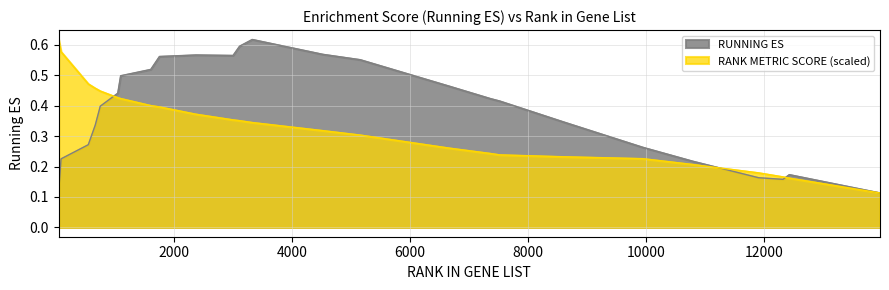

Reading left to right, transcribe all the data shown in this chart.

49=0.1	90=0.2	551=0.3	668=0.3	754=0.4	1050=0.4	1099=0.5	1609=0.5	1756=0.6	2374=0.6	3003=0.6	3114=0.6	3328=0.6	4523=0.6	5156=0.6	6672=0.5	7364=0.4	7521=0.4	8605=0.3	9947=0.3	10789=0.2	11907=0.2	12322=0.2	12428=0.2	13966=0.1